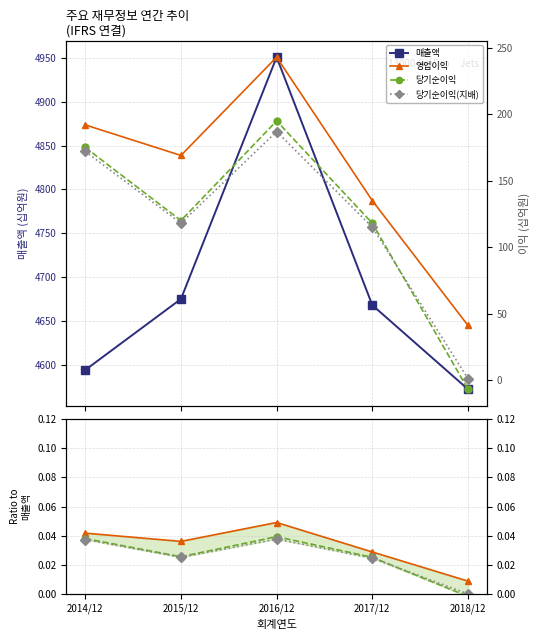

Reading right to left, transcribe all the data shown in this chart.

매출액: 4572	4668	4951	4675	4594
영업이익: 41	135	243	169	192
당기순이익: -7	118	195	120	175
당기순이익(지배): 1	115	187	118	172